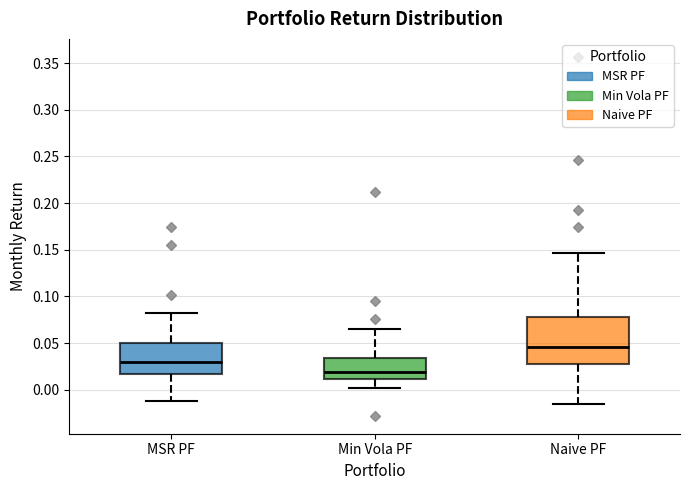

Where is the upper edge of the box for Naive PF on the y-axis? The values are not printed on the chart, so give them approximately, as read against the axis.

0.080